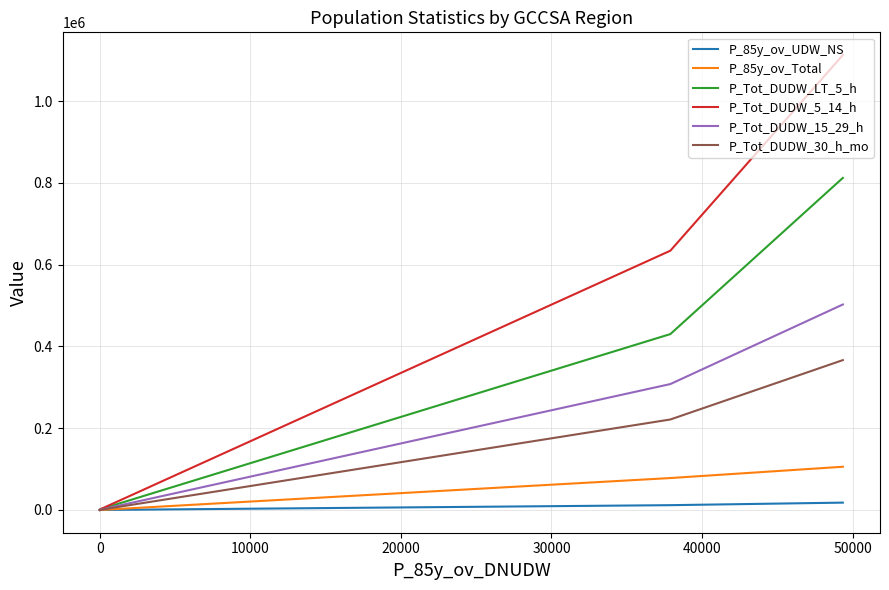

Does the chart display data point markers on the line(s)?

No